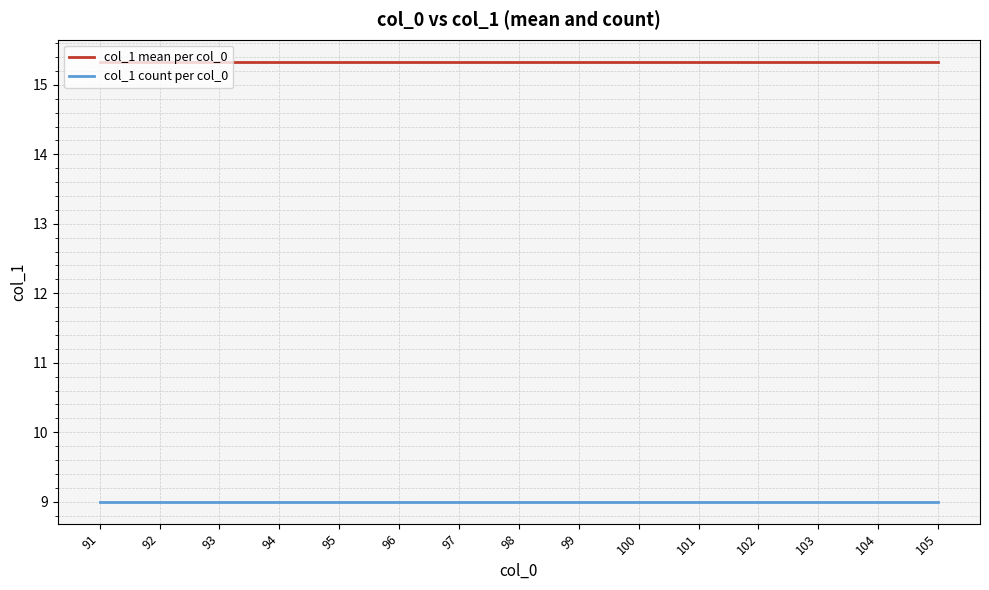

Rank the series at 93 from highest to lowest value.

col_1 mean per col_0, col_1 count per col_0